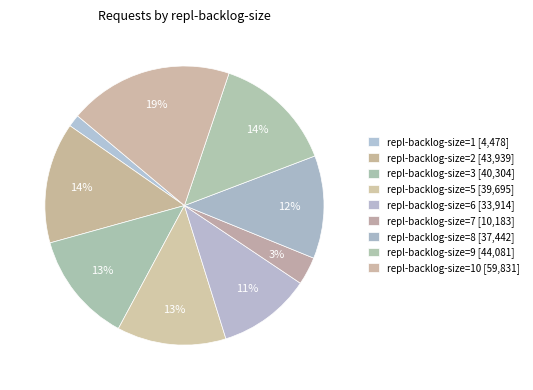

Count the number of slices in the pie.

9